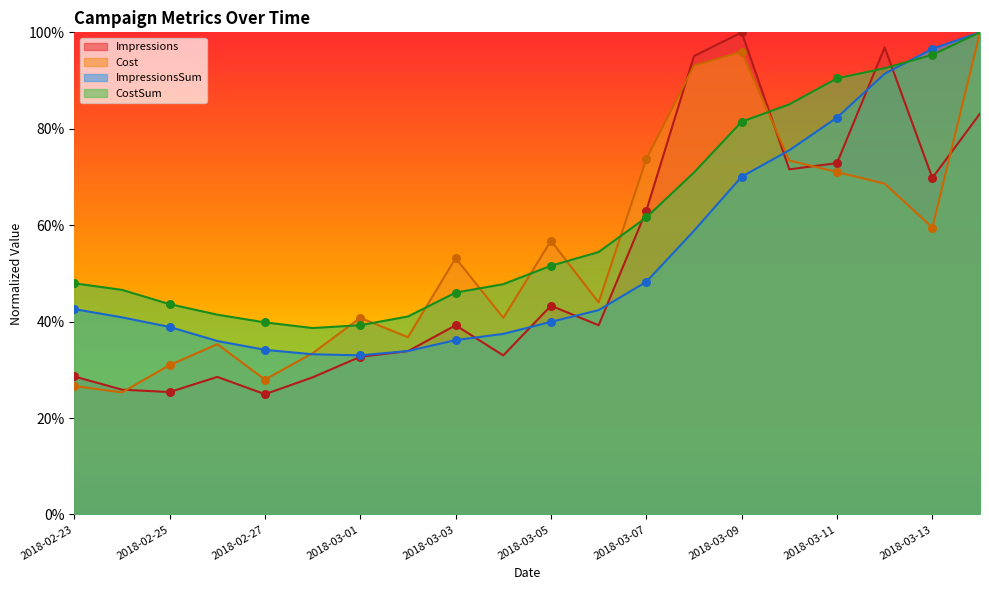

Which series has the largest total across all categories?

CostSum